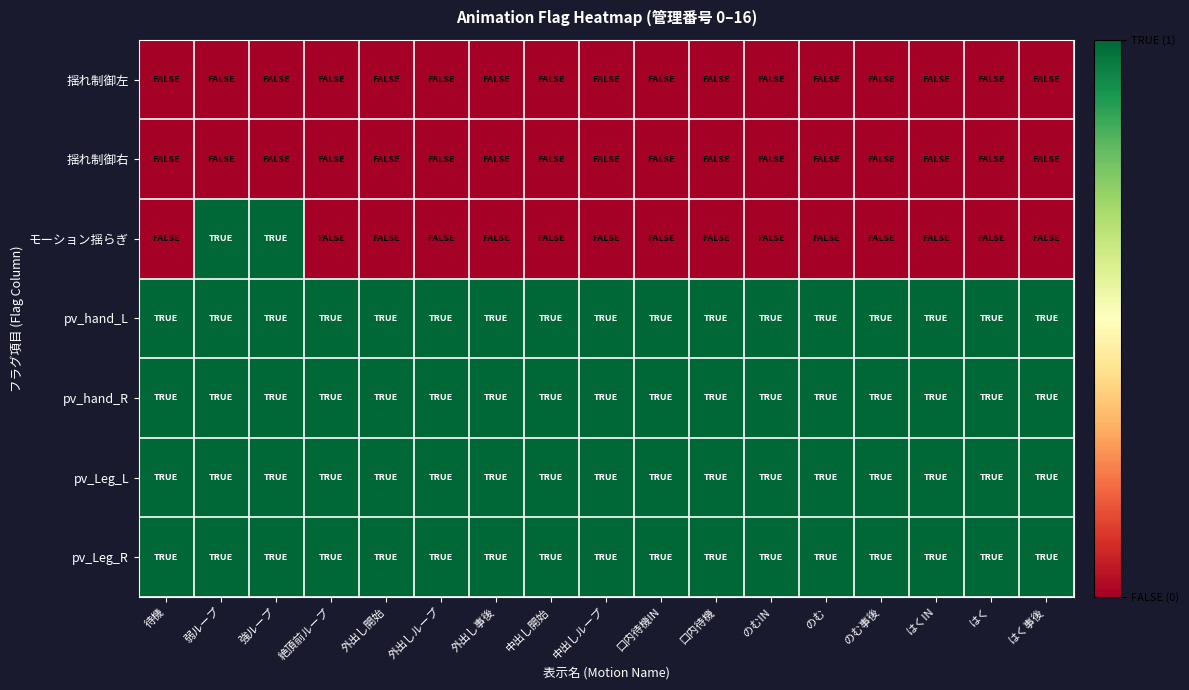

Which series has the widest spread of values?

モーション揺らぎ